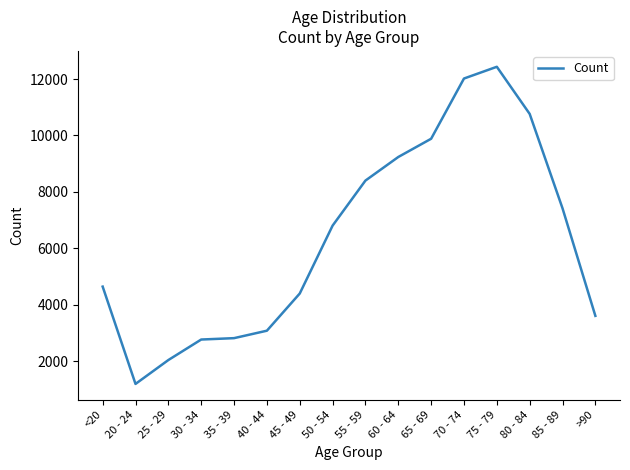

What is the difference between the second highest and second lowest values?

9980